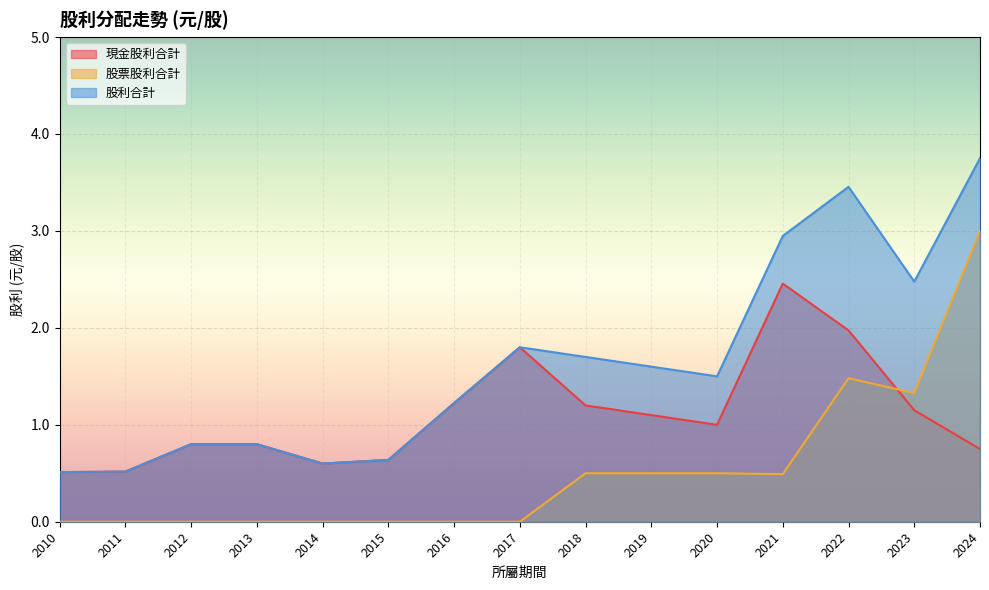

True or false: 股利合計 and 現金股利合計 intersect in this chart.

False